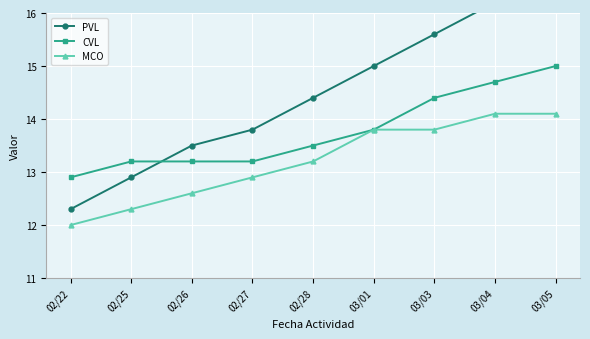

At which label is CVL closest to 13?

02/22